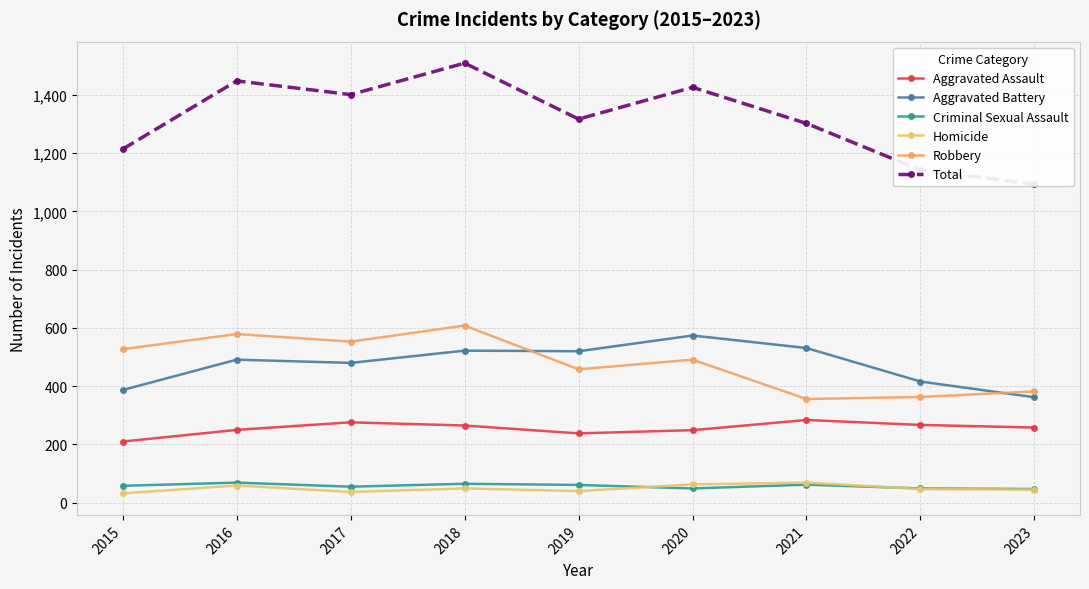

Is the value of Criminal Sexual Assault at 2016 greater than the value of Robbery at 2023?

No